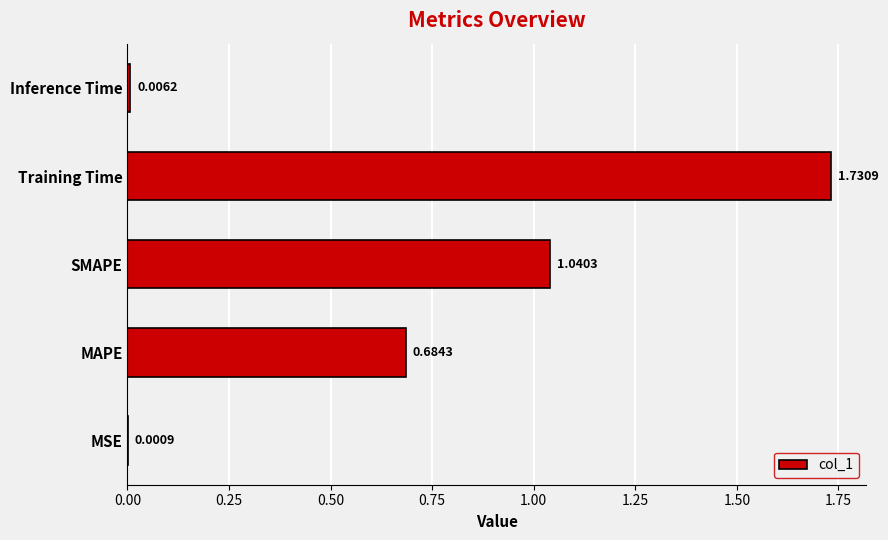

At which label is the value closest to 0?

MSE